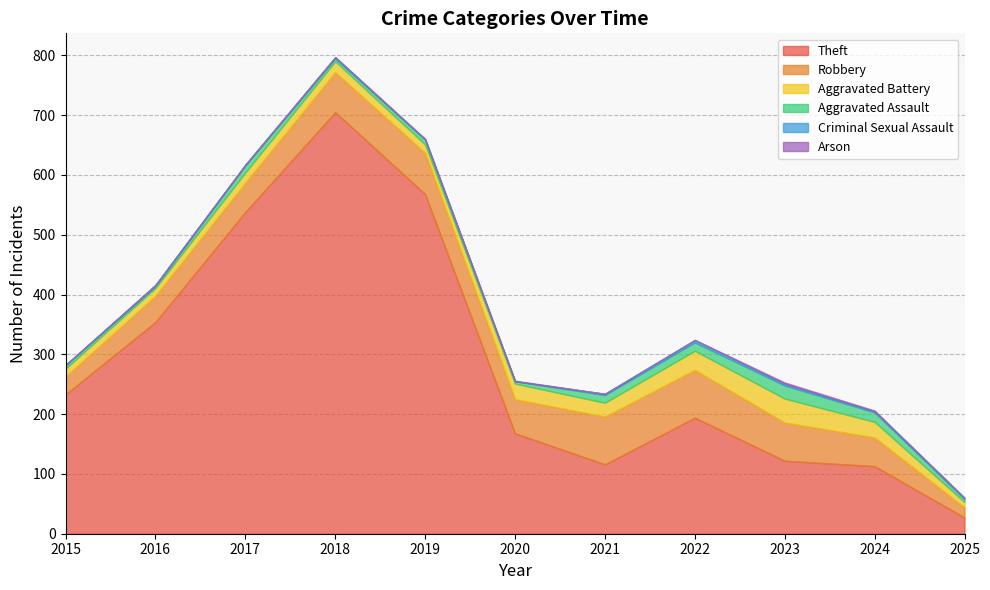

How many interior local valleys does the Robbery series have?

1